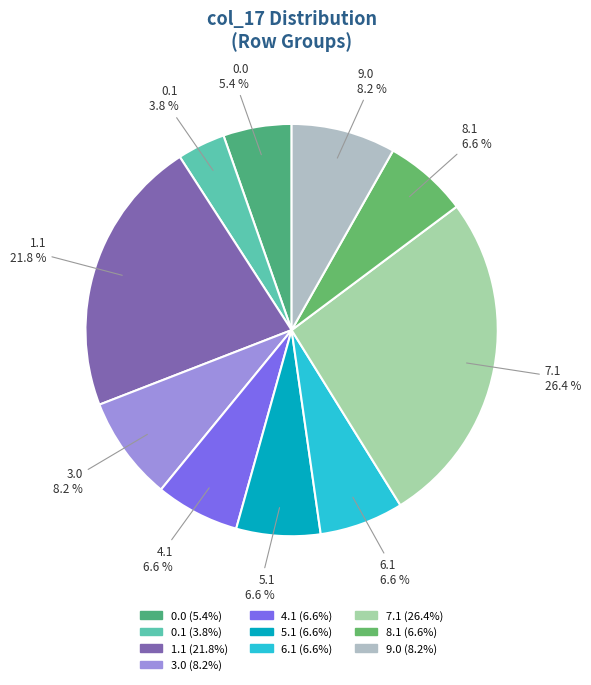

How many slices are in this pie chart?

10